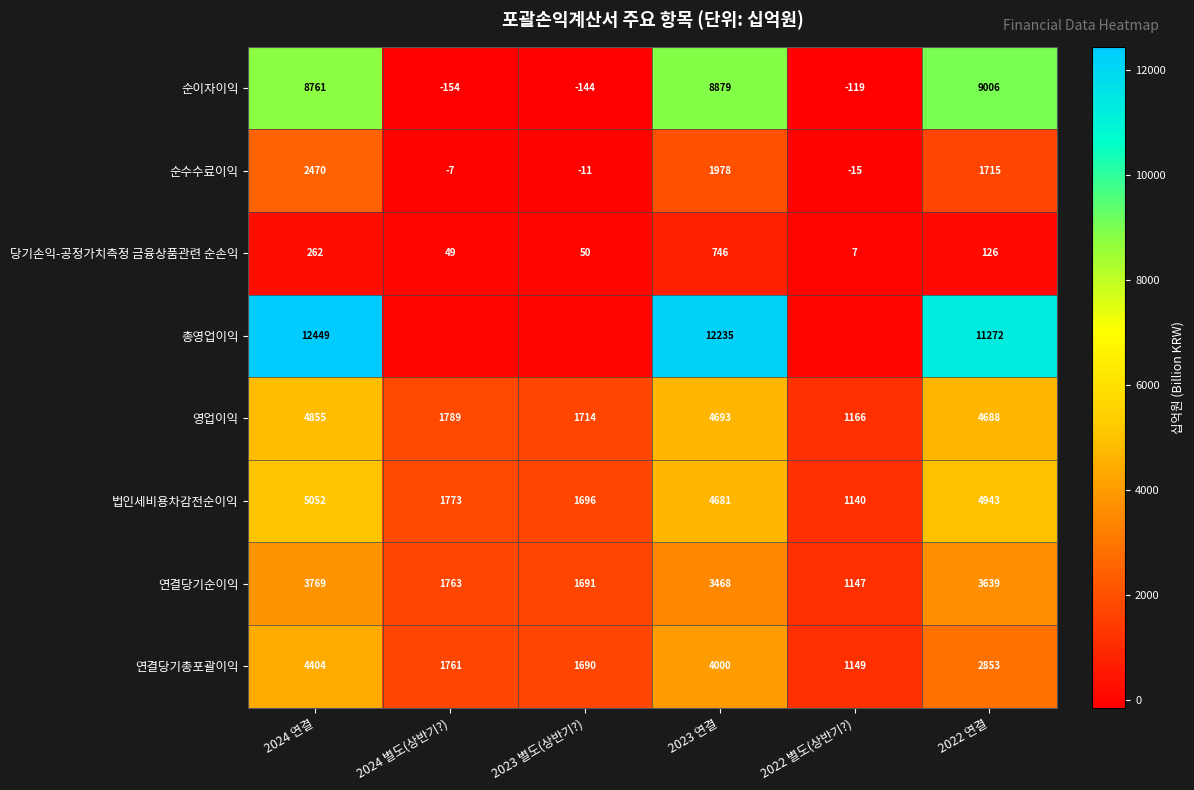

Count the number of categories in the chart.

6